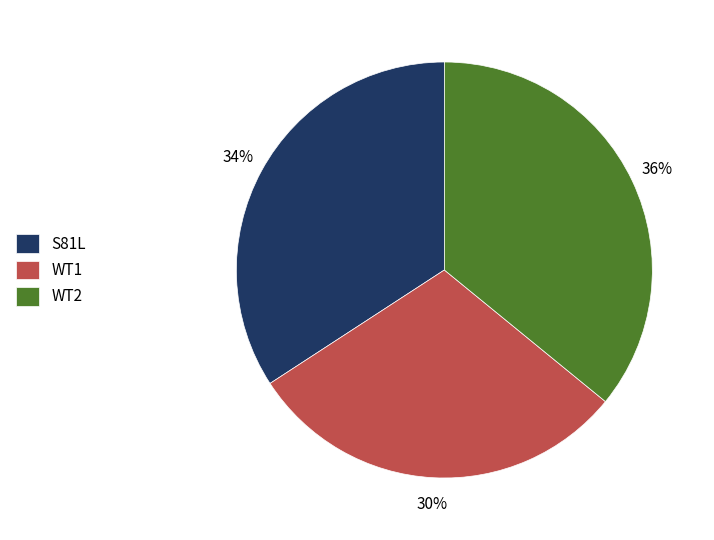

Approximately how many times larger is the value at WT1 compared to S81L?

0.9